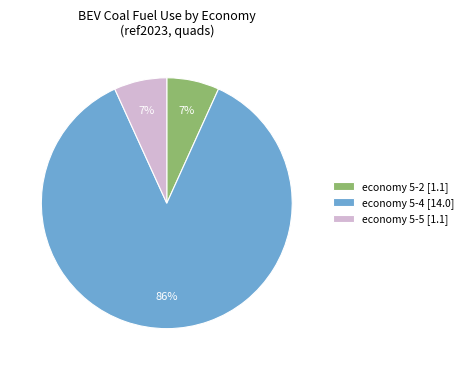

Between economy 5-5 [1.1] and economy 5-4 [14.0], which is larger?

economy 5-4 [14.0]